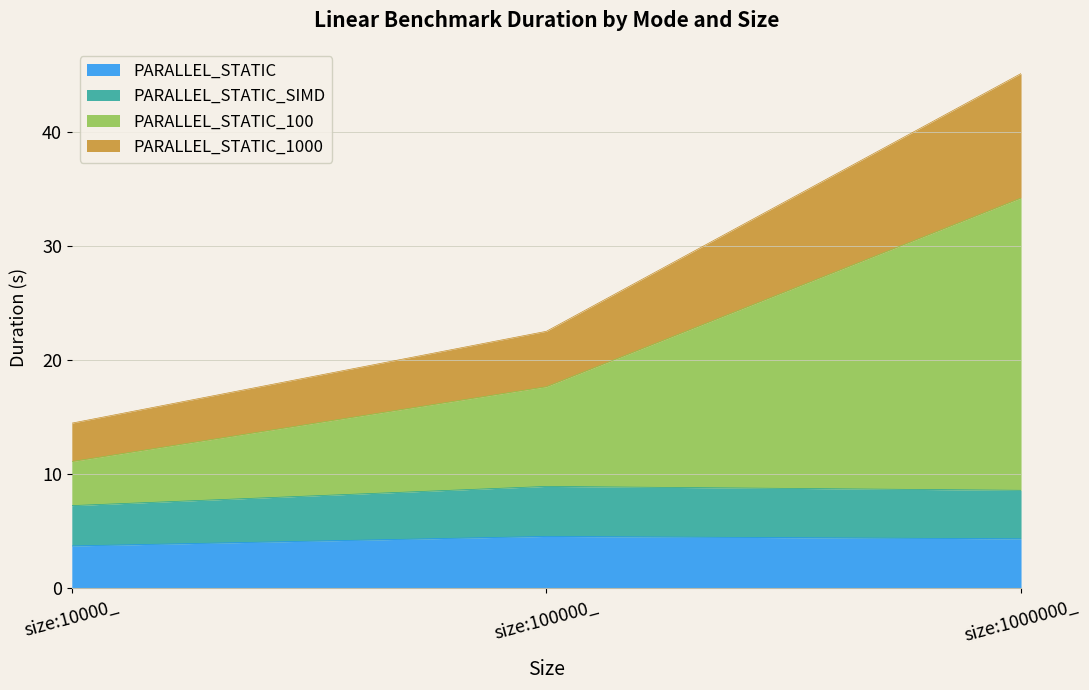

How many data points in PARALLEL_STATIC are above 4?

2